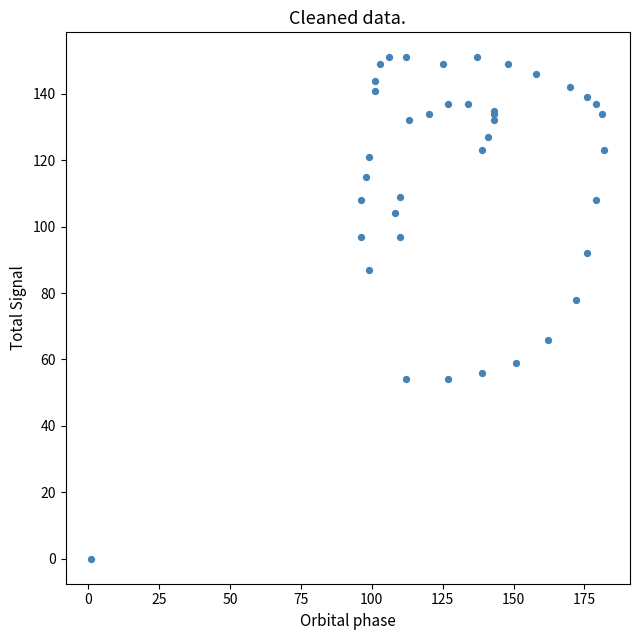

What Y value in the scatter plot is closest to 75?

78